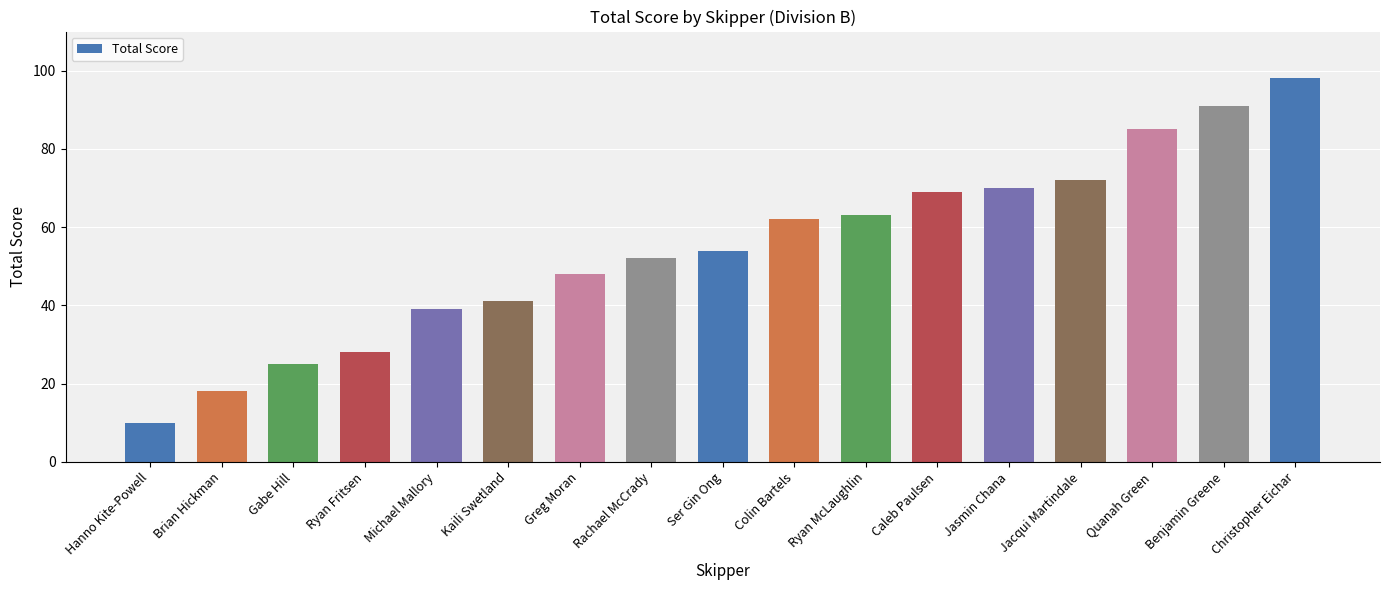

What is the label of the 10th bar from the left?

Colin Bartels